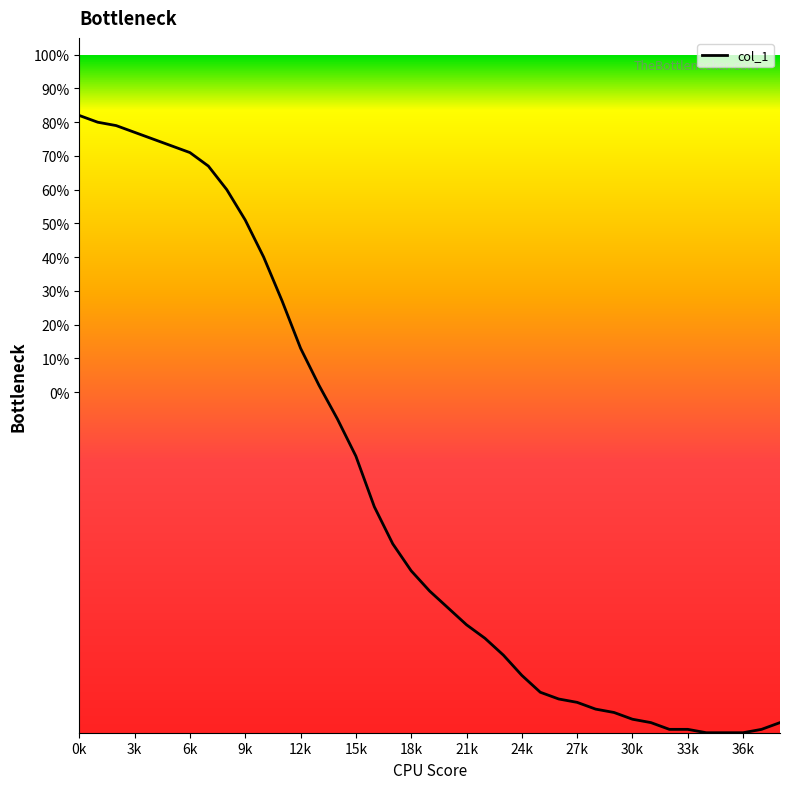

What is the minimum value shown in the chart?

-101